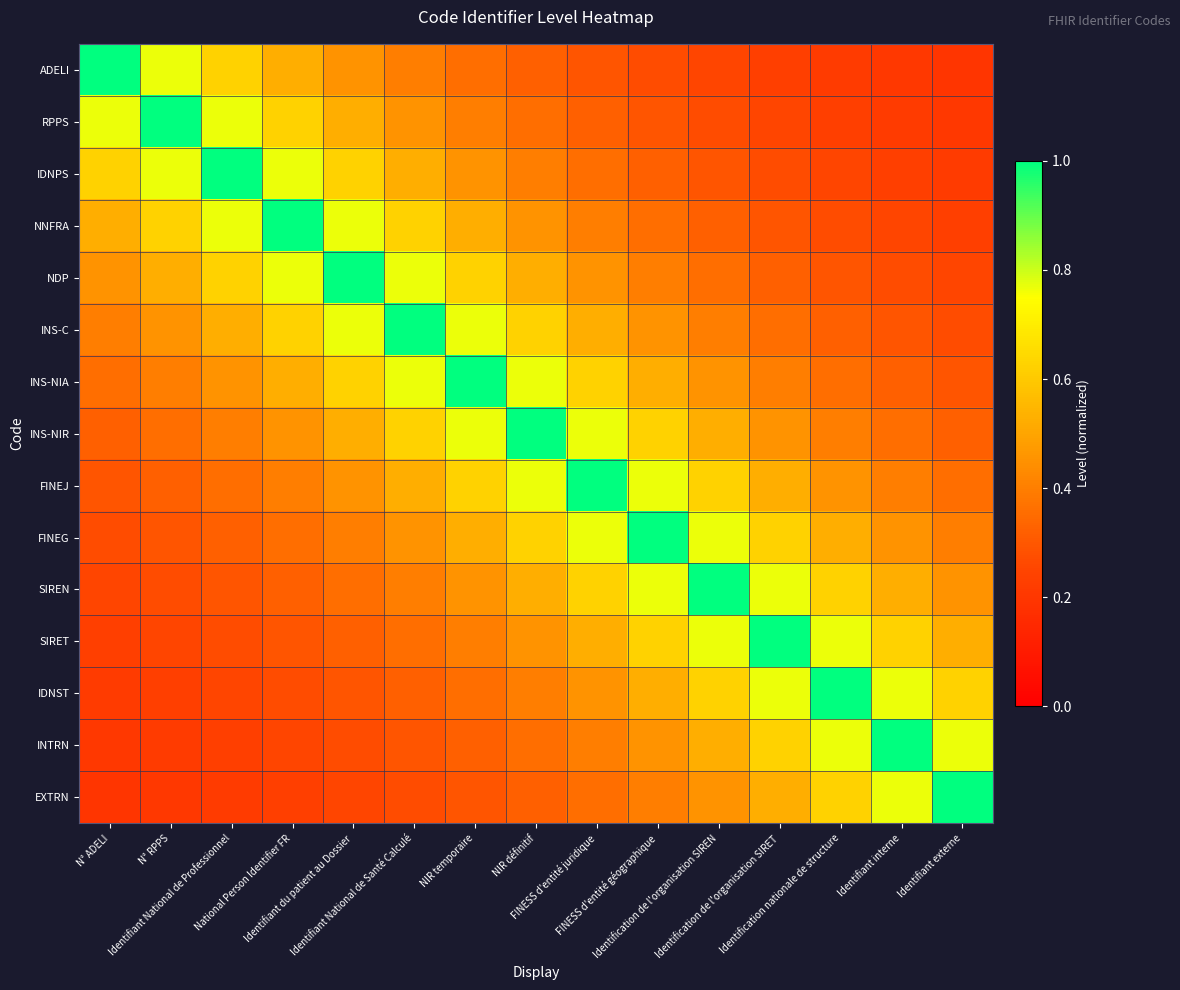

Count the number of categories in the chart.

15